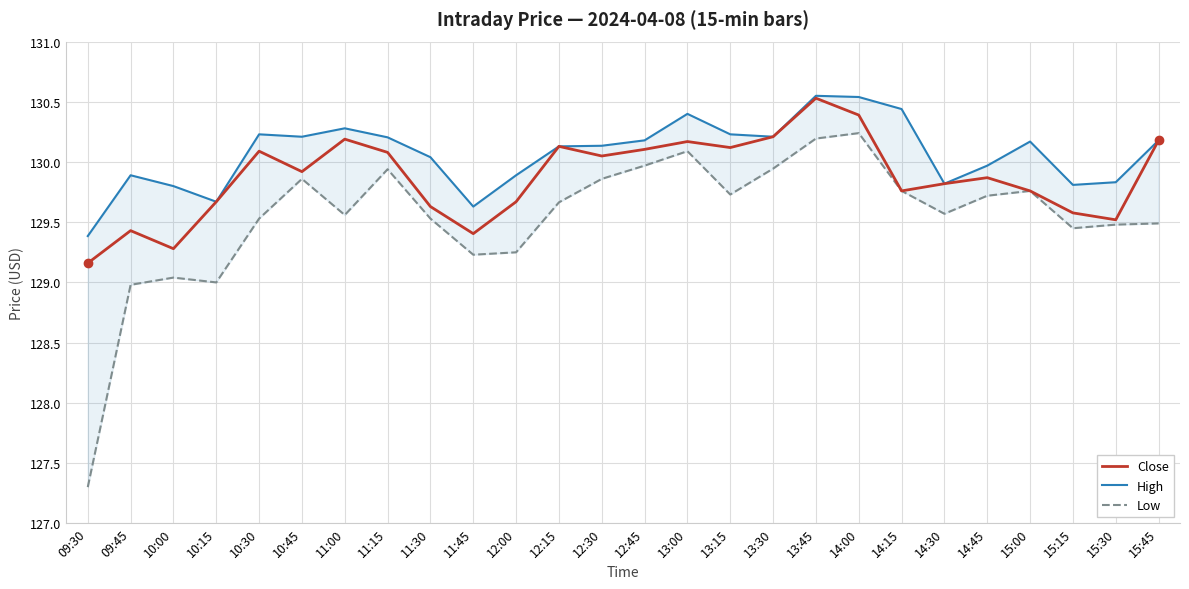

Between 10:00 and 12:45, which series saw the biggest shift?

Low